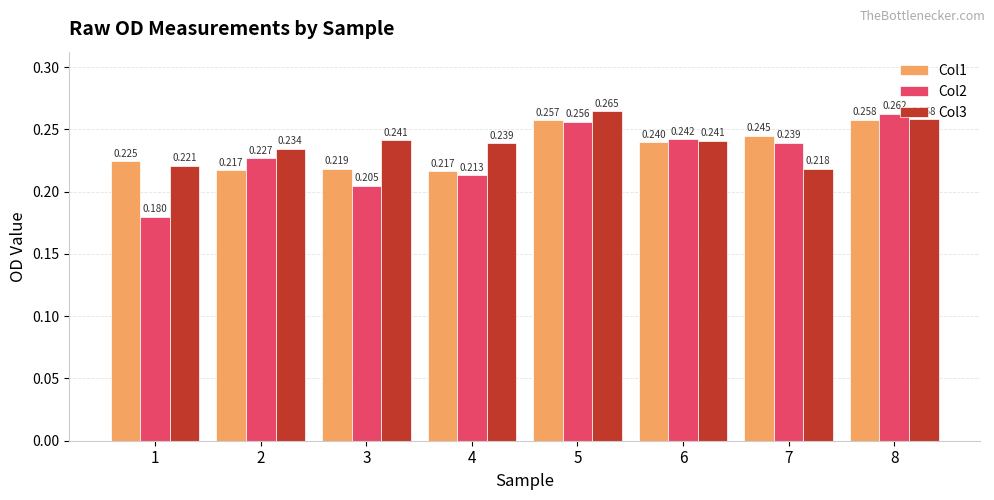

Is the value of Col1 at 5 greater than the value of Col2 at 4?

Yes